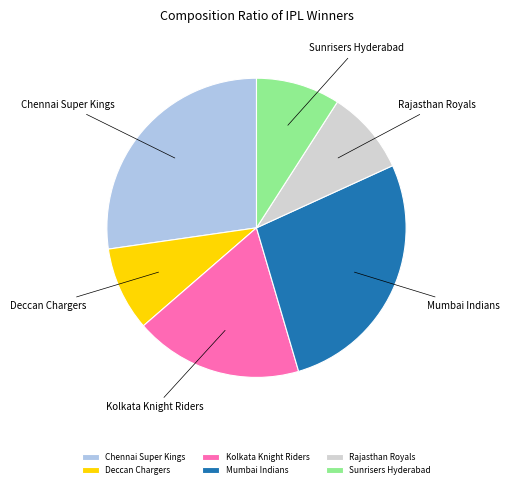

Count the number of slices in the pie.

6